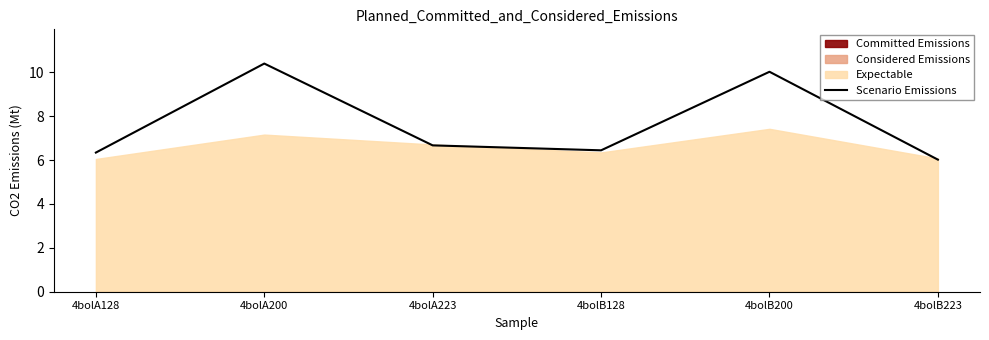

Approximately how many times larger is the value at 4bolB128 compared to 4bolA200?

0.6